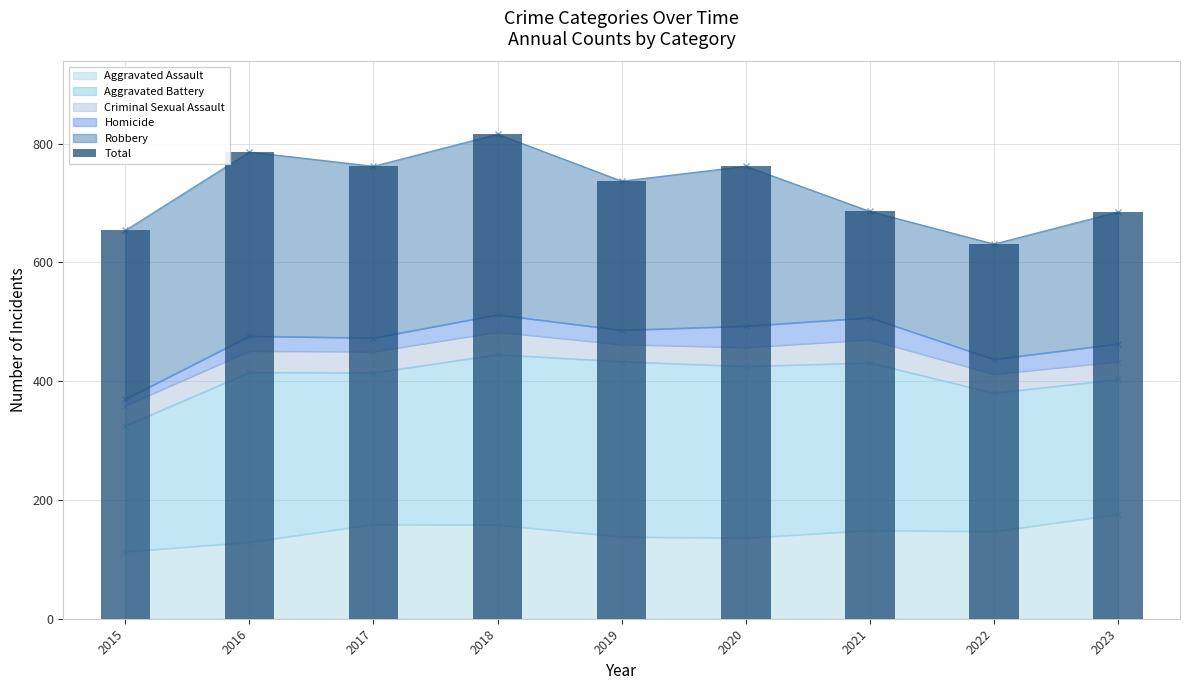

Is it true that the value at 2020 is 252?

False